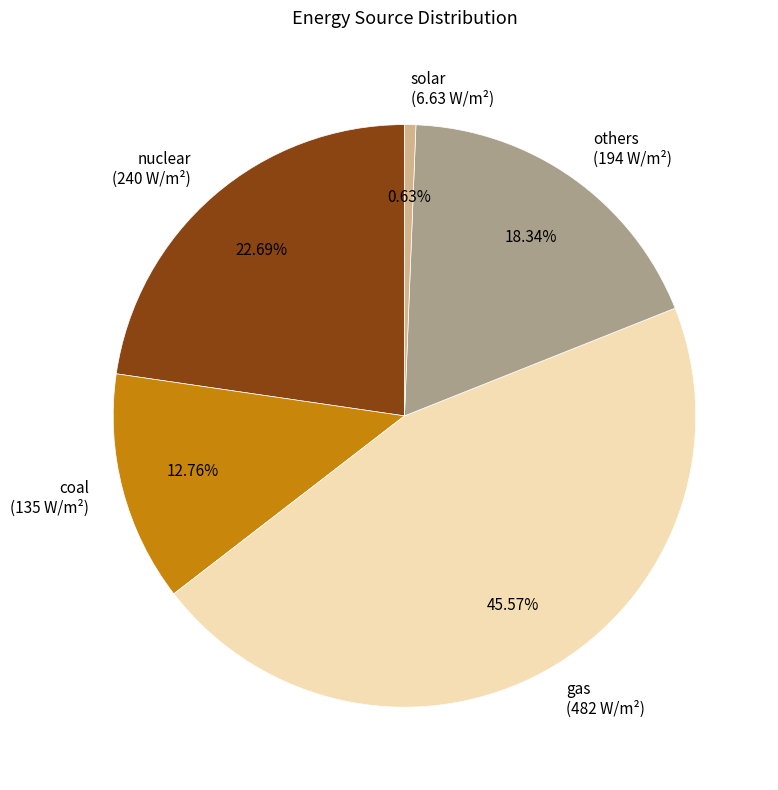

To the nearest percent, what portion does others represent?

18%